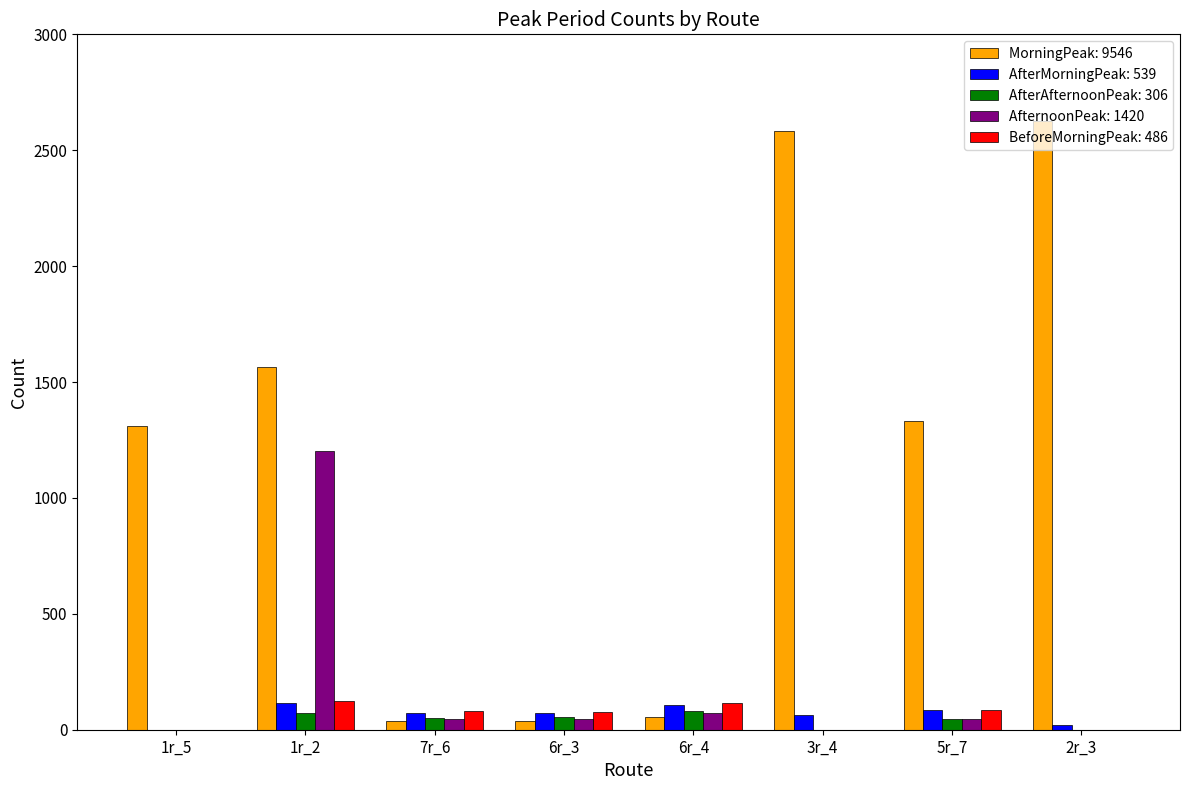

The value of AfterMorningPeak: 539 at 3r_4 is 65. True or false?

True